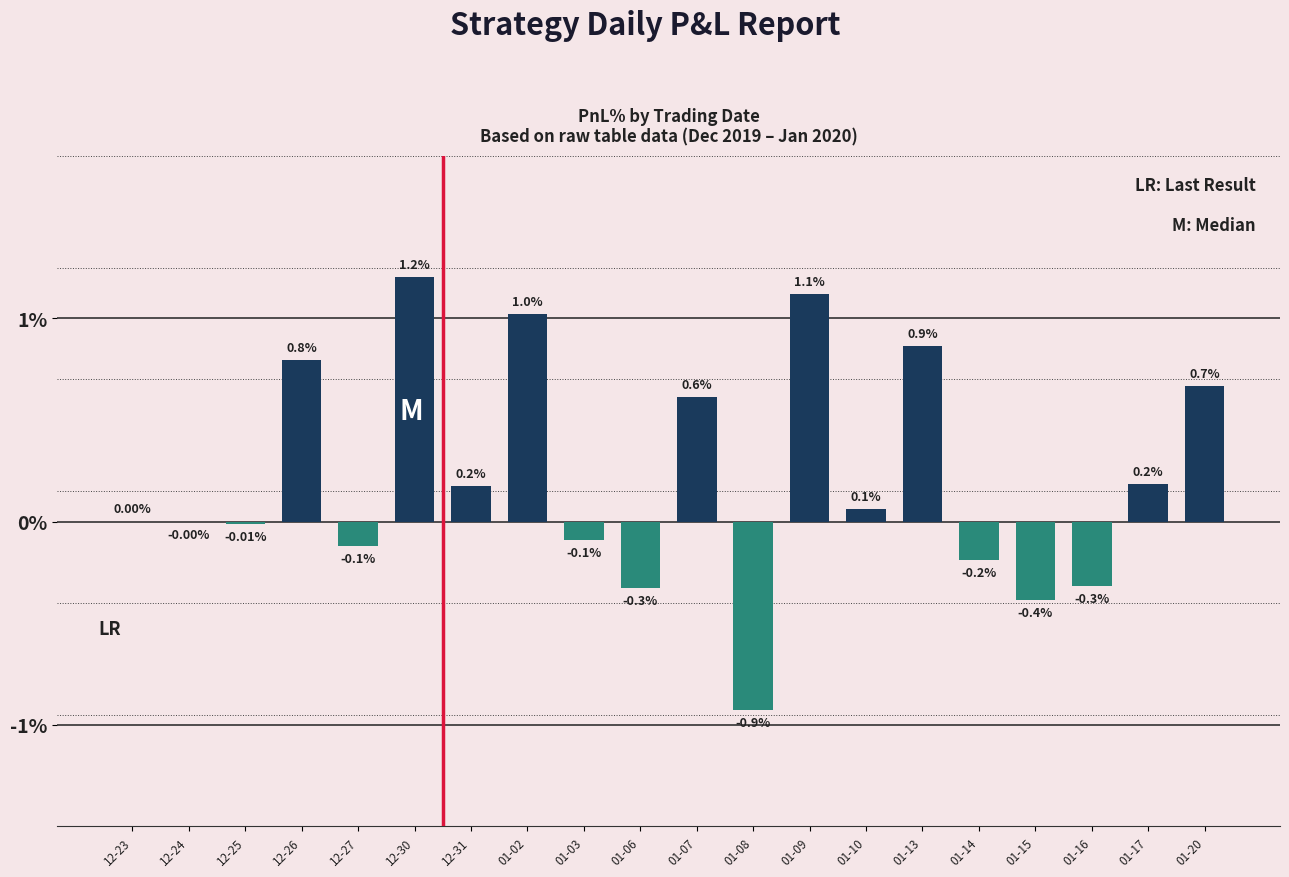

At which category does the chart reach its peak across all series?

12-30